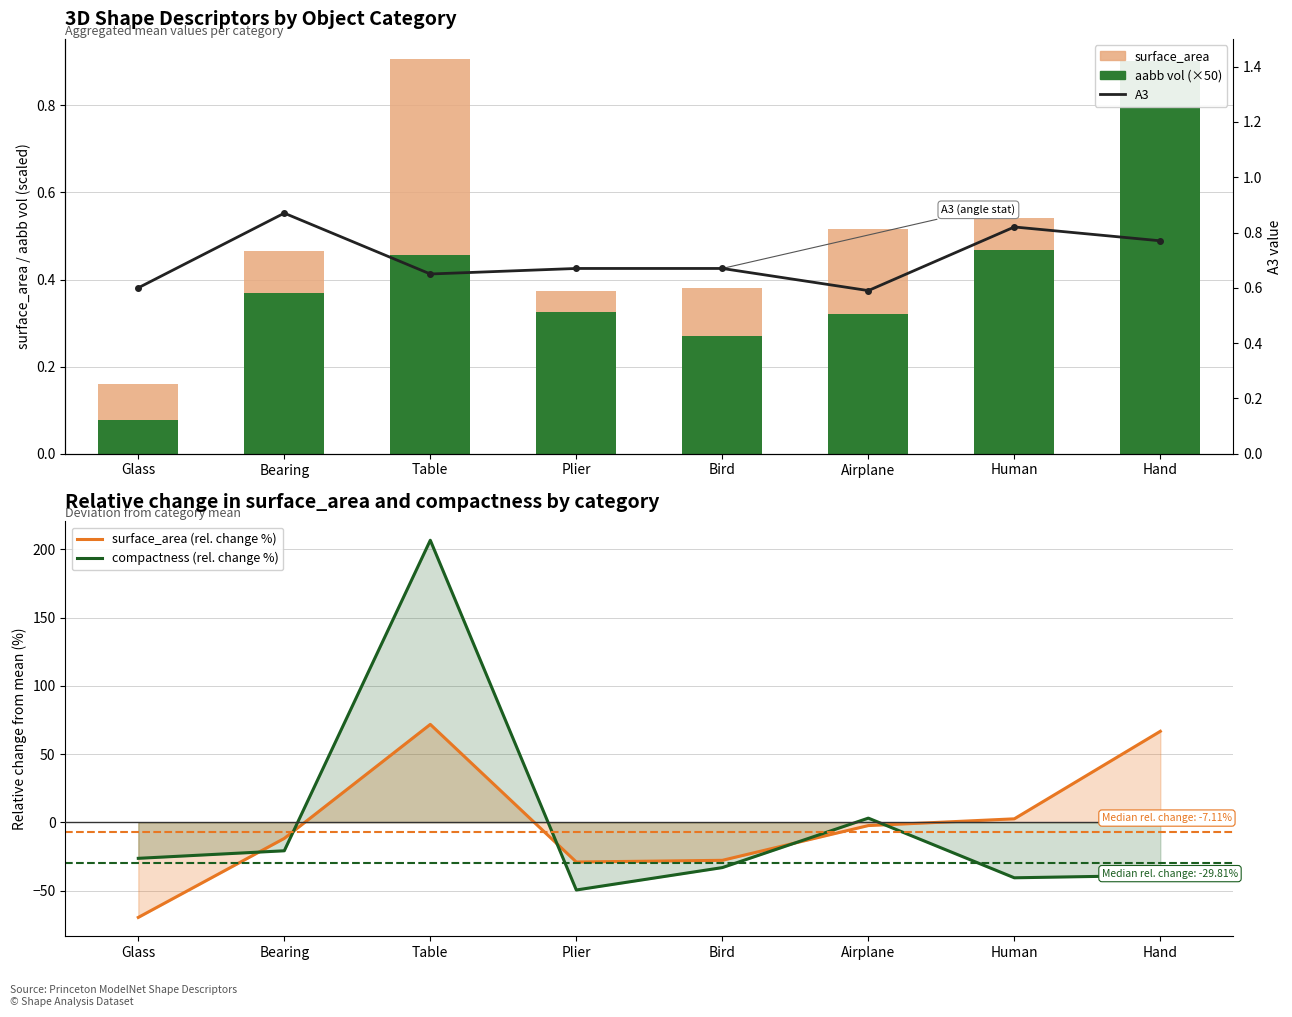

Is it true that aabb vol (×50) equals 0.2 at Human?

False